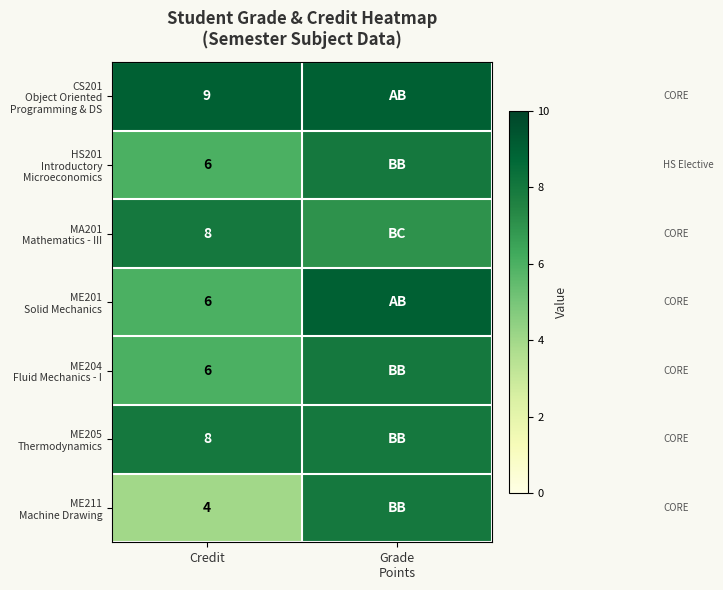

What is the total value across all series at Credit?

47